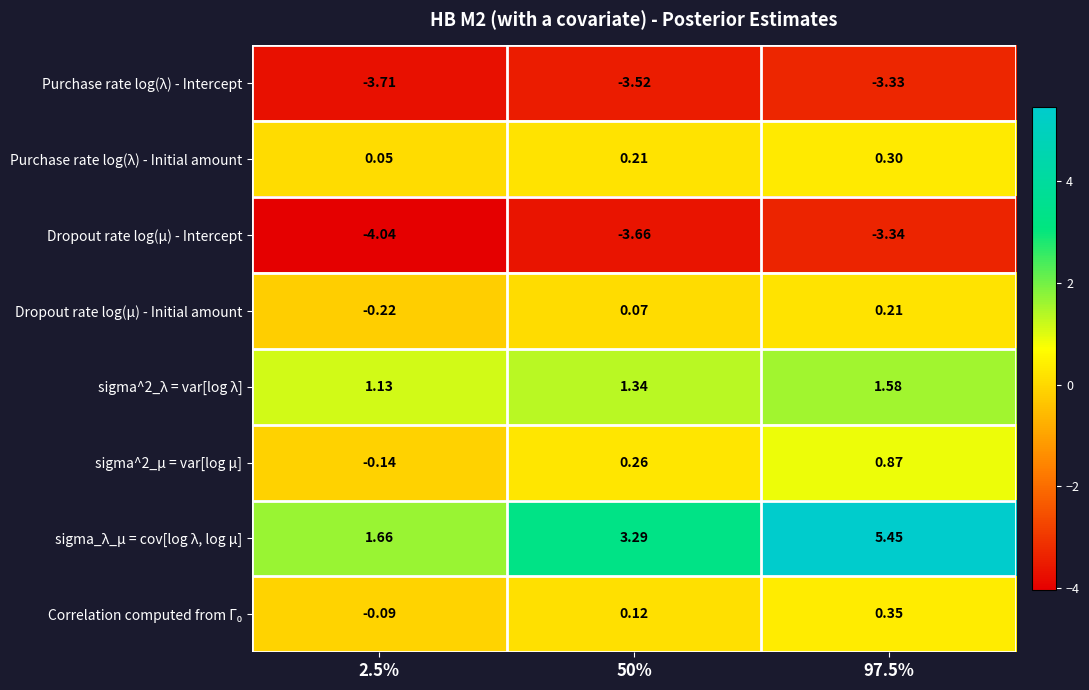

Which series has the largest total across all categories?

sigma_λ_μ = cov[log λ, log μ]